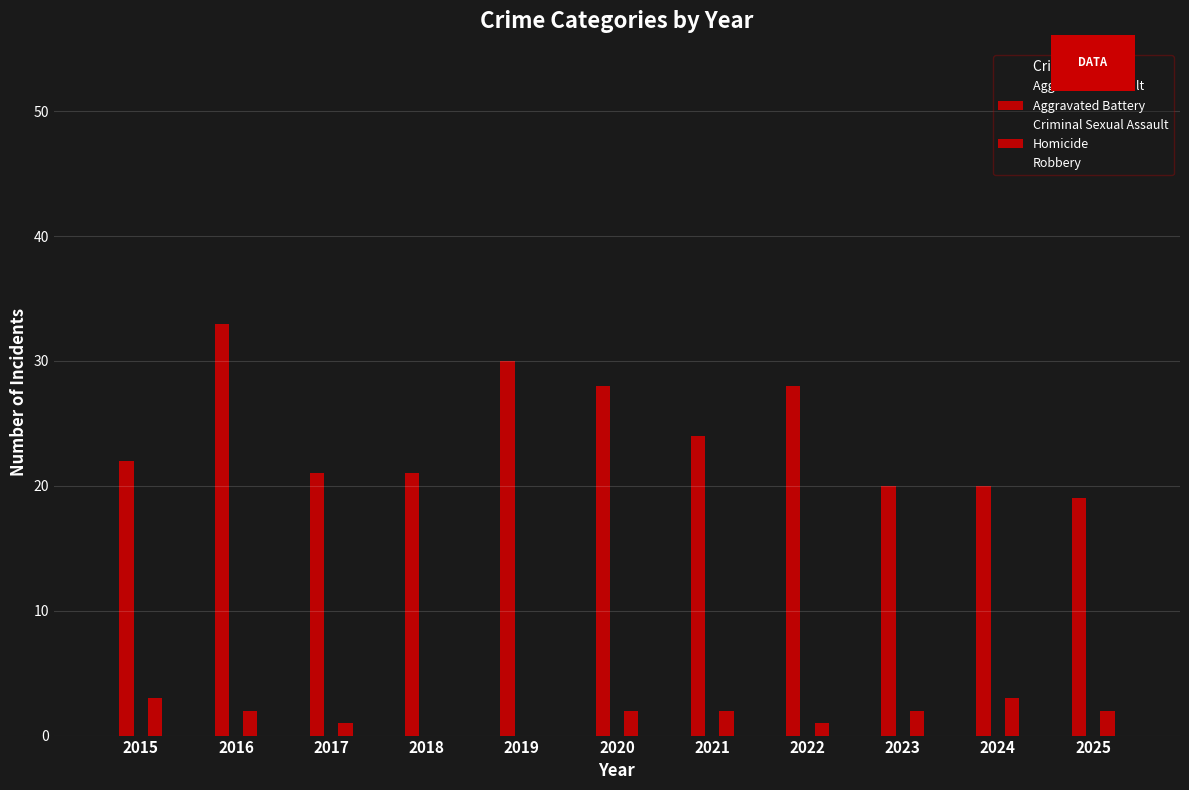

What is the total value across all series at 2018?

90